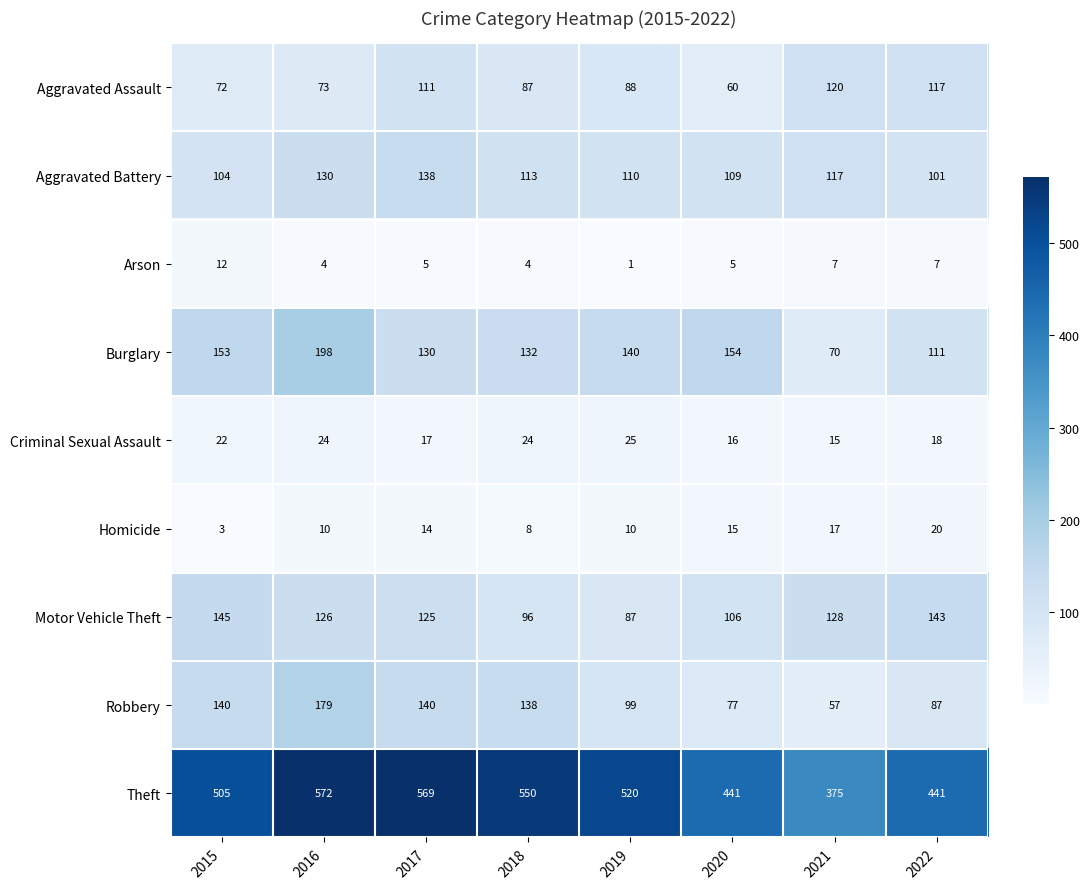

At 2017, list the series in order from smallest to largest.

Arson, Homicide, Criminal Sexual Assault, Aggravated Assault, Motor Vehicle Theft, Burglary, Aggravated Battery, Robbery, Theft